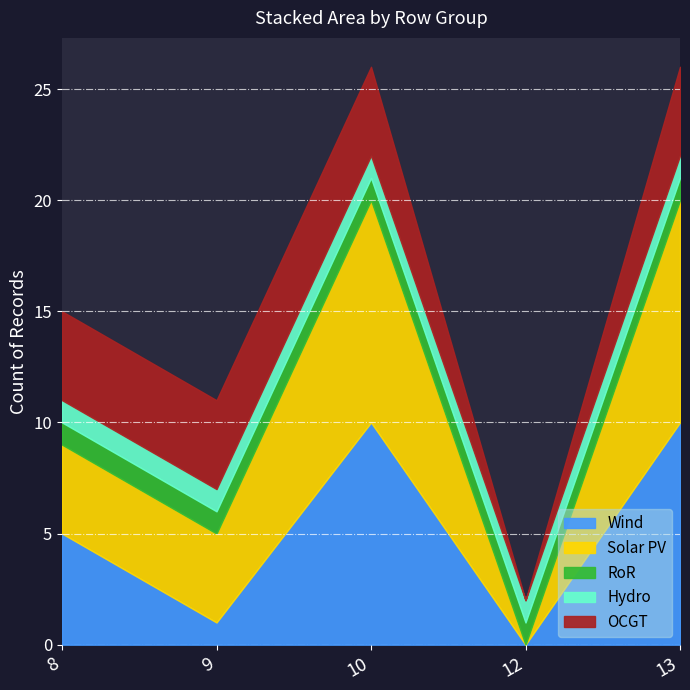

Between 12 and 13, which series saw the biggest shift?

Wind